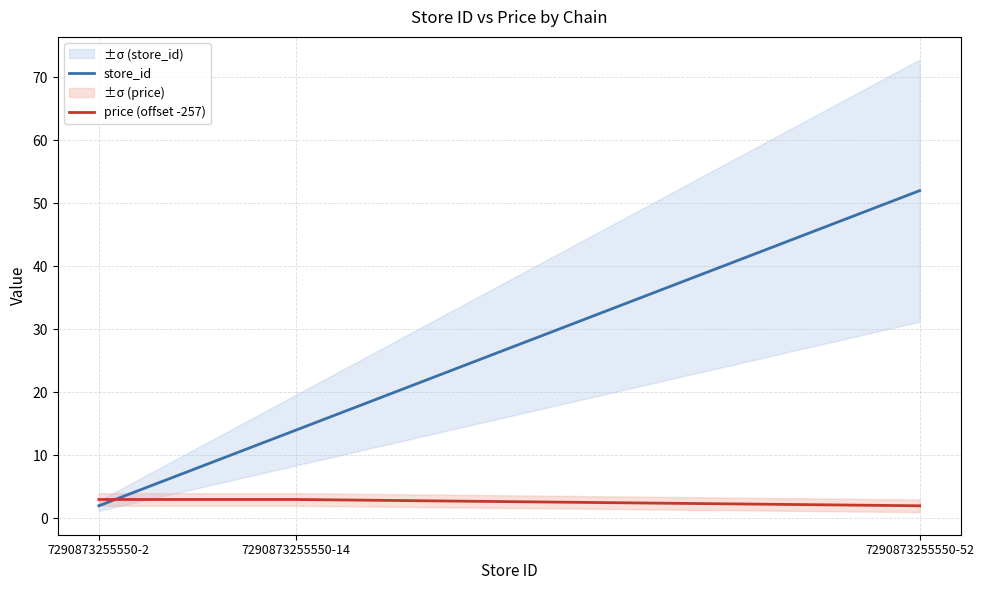

What is the sum of all store_id values?

68